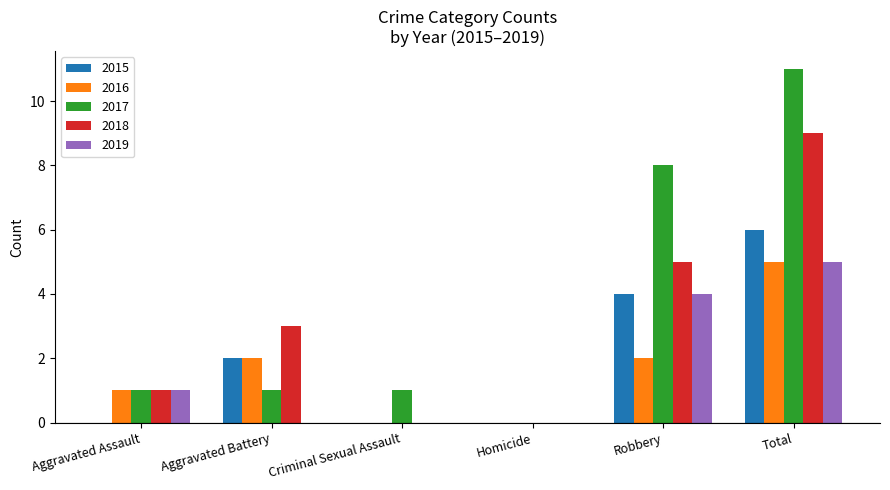

What are all the series names shown in the legend?

2015, 2016, 2017, 2018, 2019